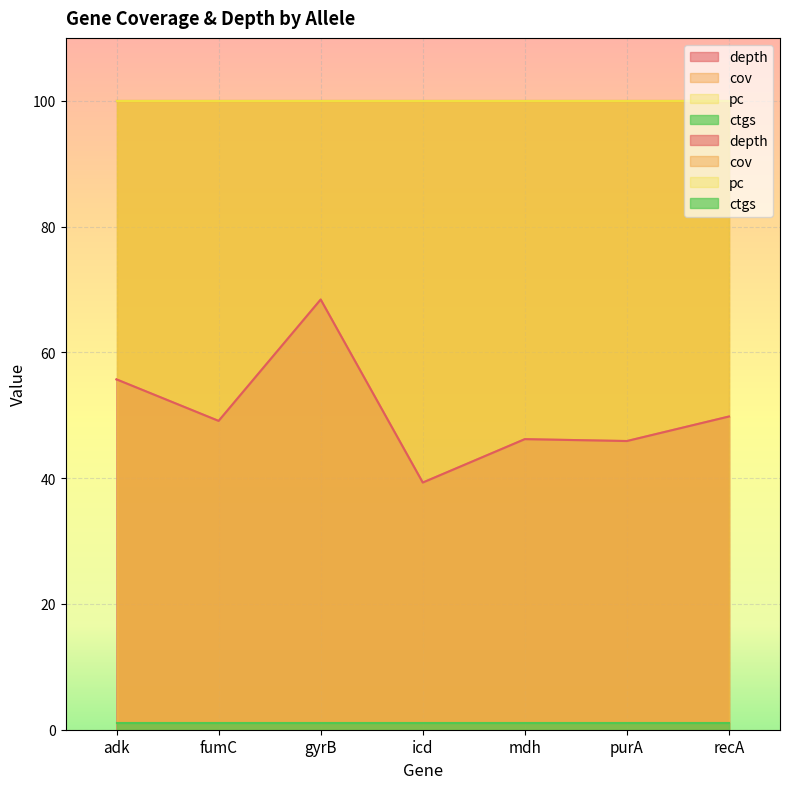

True or false: pc and cov cross at least once.

False